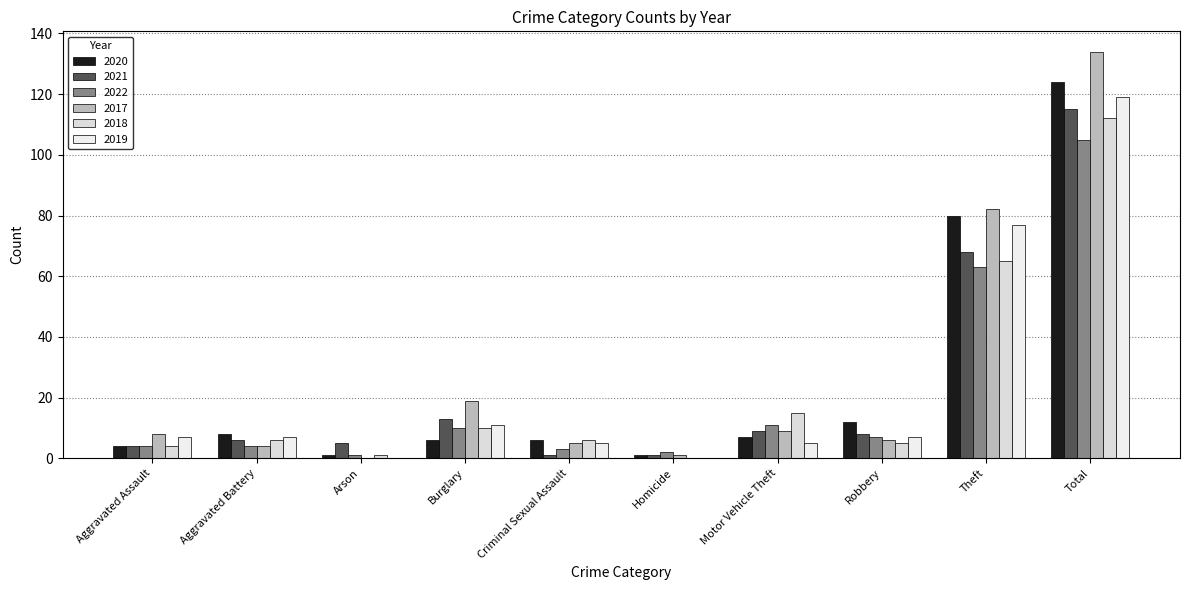

What is the difference between the maximum and minimum values in the 2017 series?

134